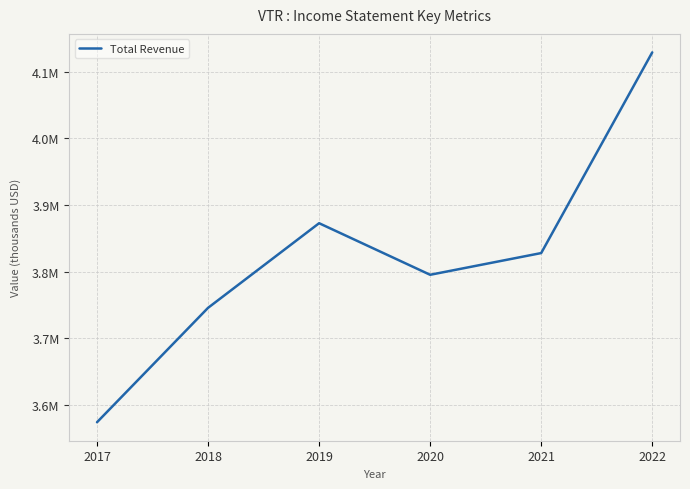

Rank the categories by value from highest to lowest.

2022, 2019, 2021, 2020, 2018, 2017